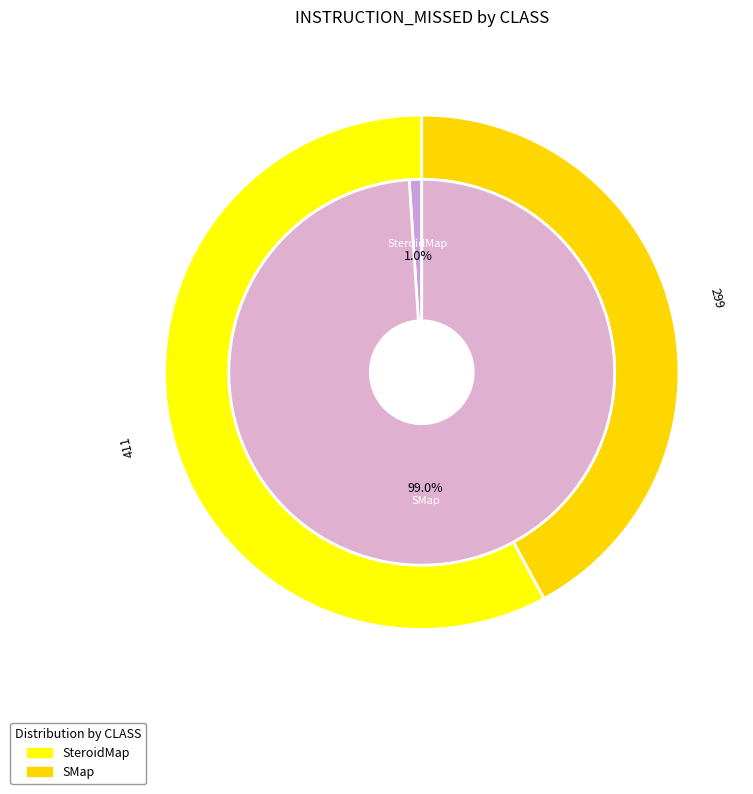

Which has a higher value, SMap or SteroidMap?

SMap